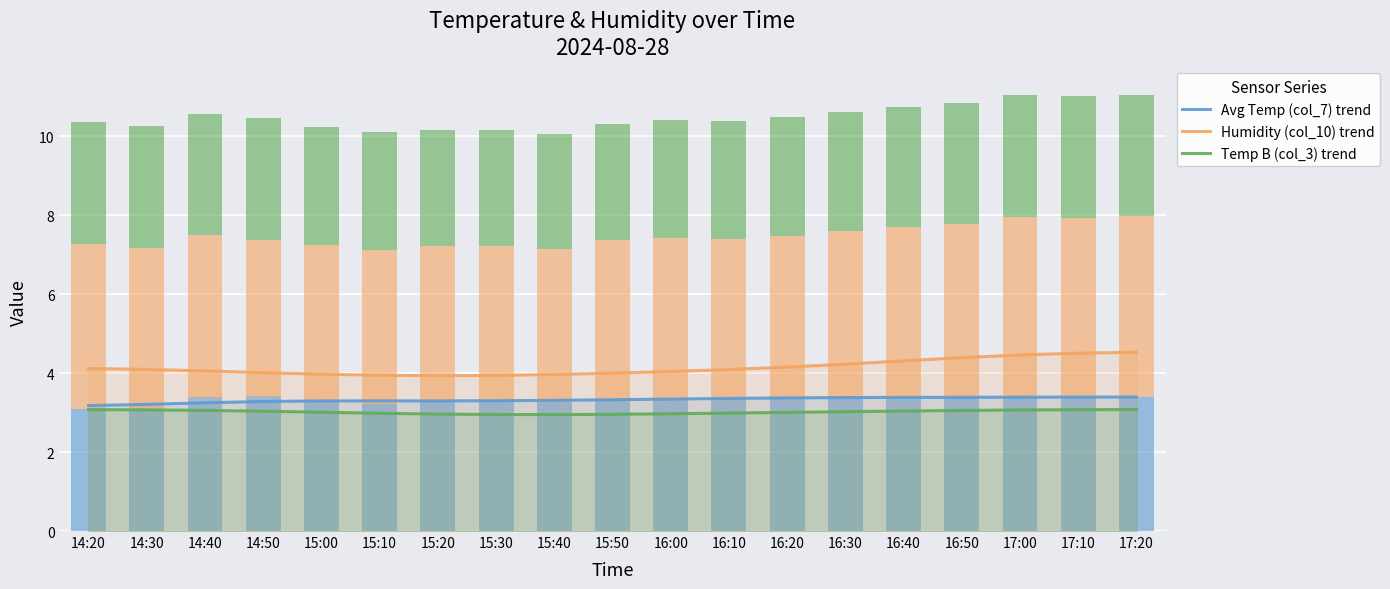

Which category has the highest value in the Avg Temp (col_7) series?

14:50